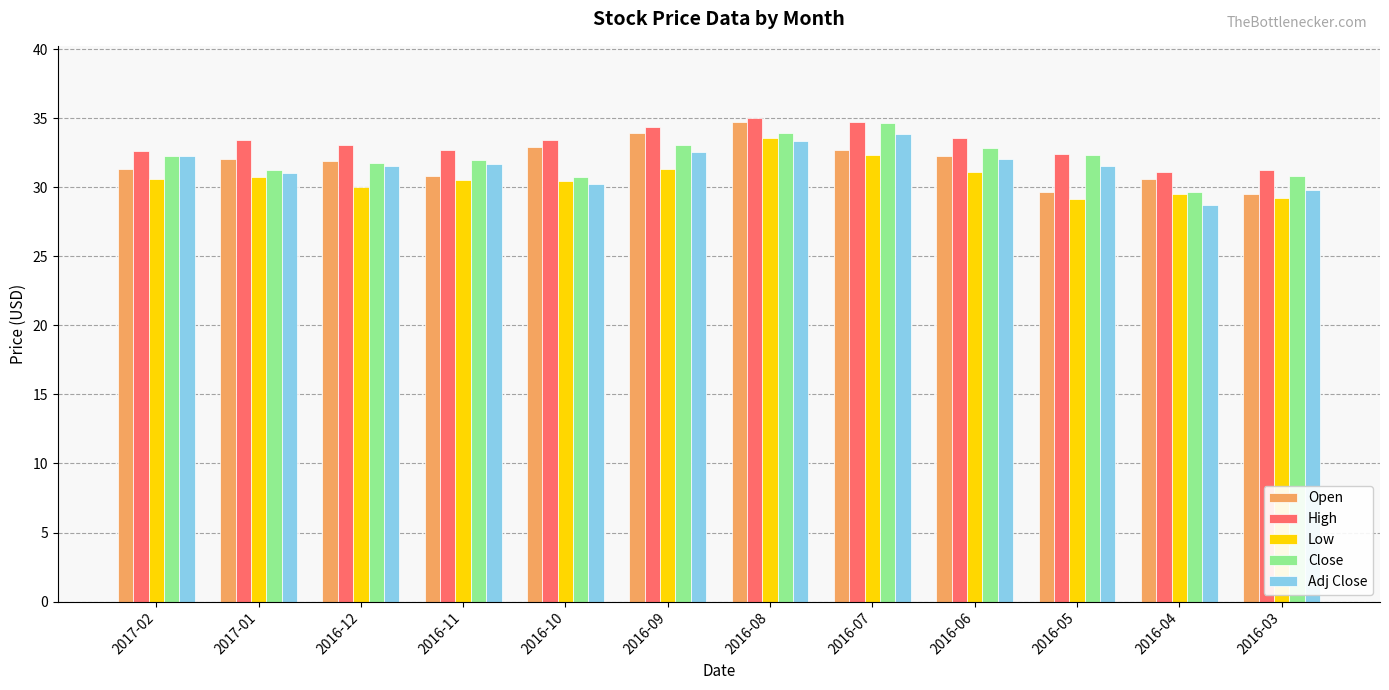

Between 2017-02 and 2016-07, which series saw the biggest shift?

Close